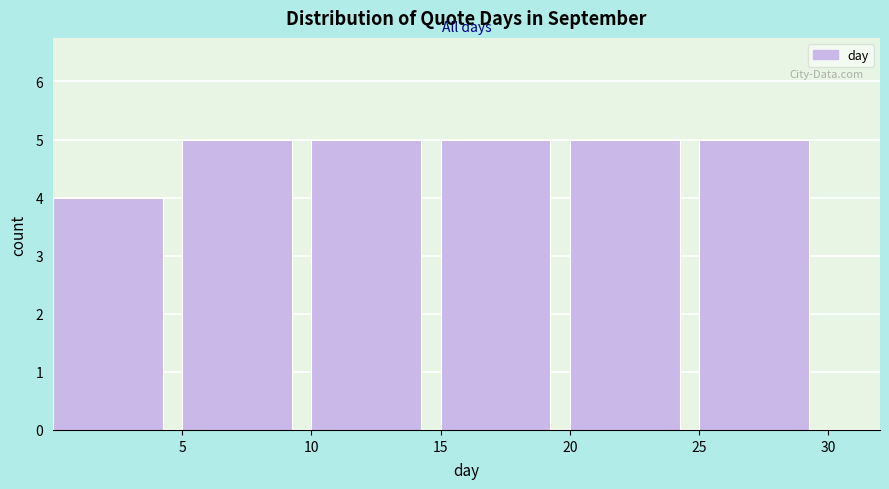

Reading left to right, list every bar in this chart as the range it spans on the x-axis followed by its height. The values are not printed on the chart, so give them approximately, as read against the axis.

0 to 5: 4
5 to 10: 5
10 to 15: 5
15 to 20: 5
20 to 25: 5
25 to 30: 5